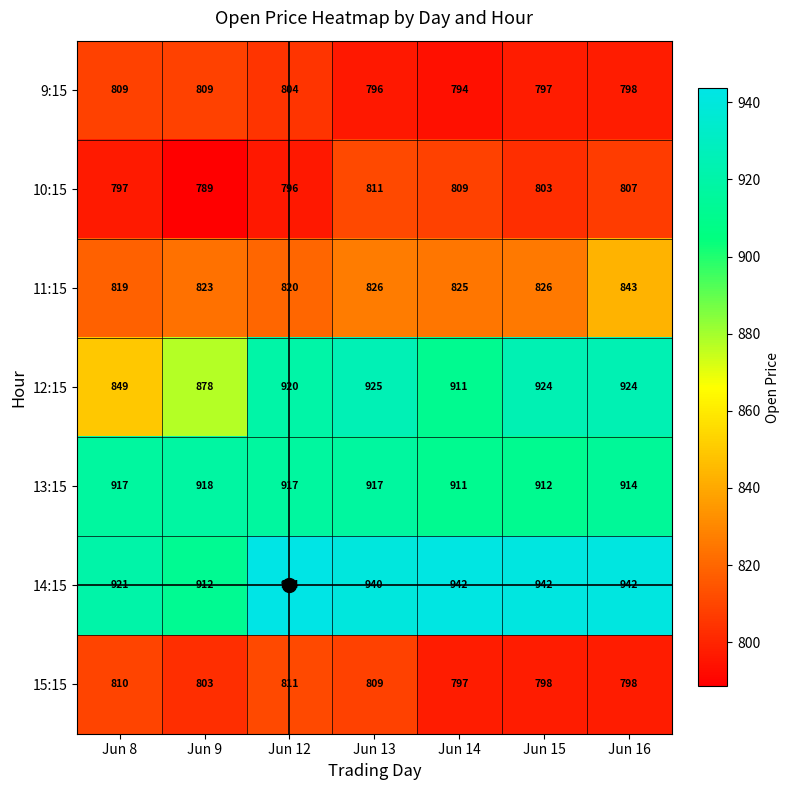

At how many categories does at least one series exceed 799?

7